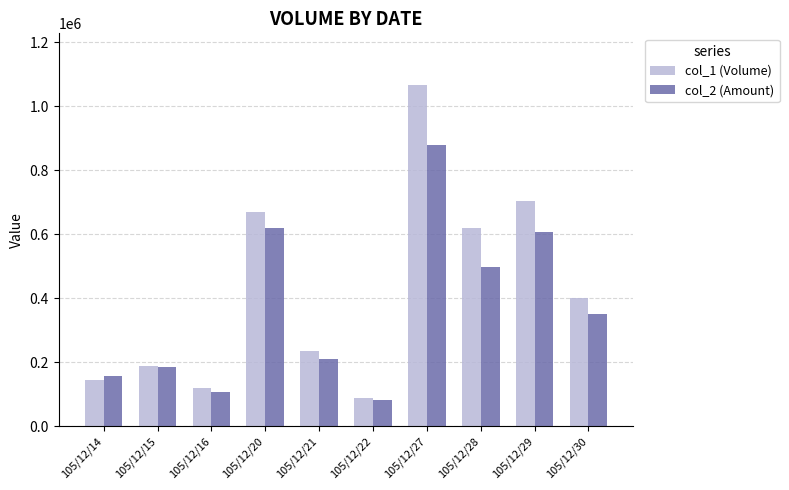

What is the difference between the maximum and minimum values in the col_1 (Volume) series?

979000